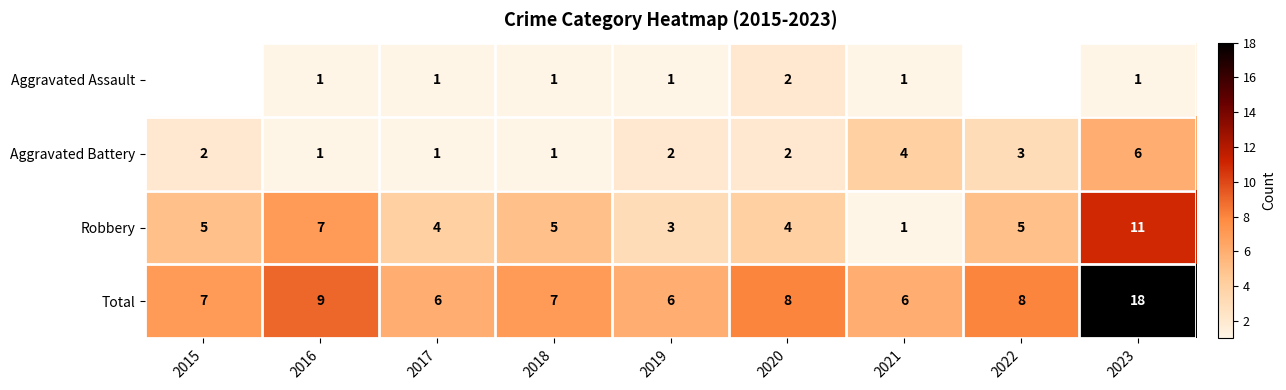

What is the difference between the highest and lowest values at 2019?

5